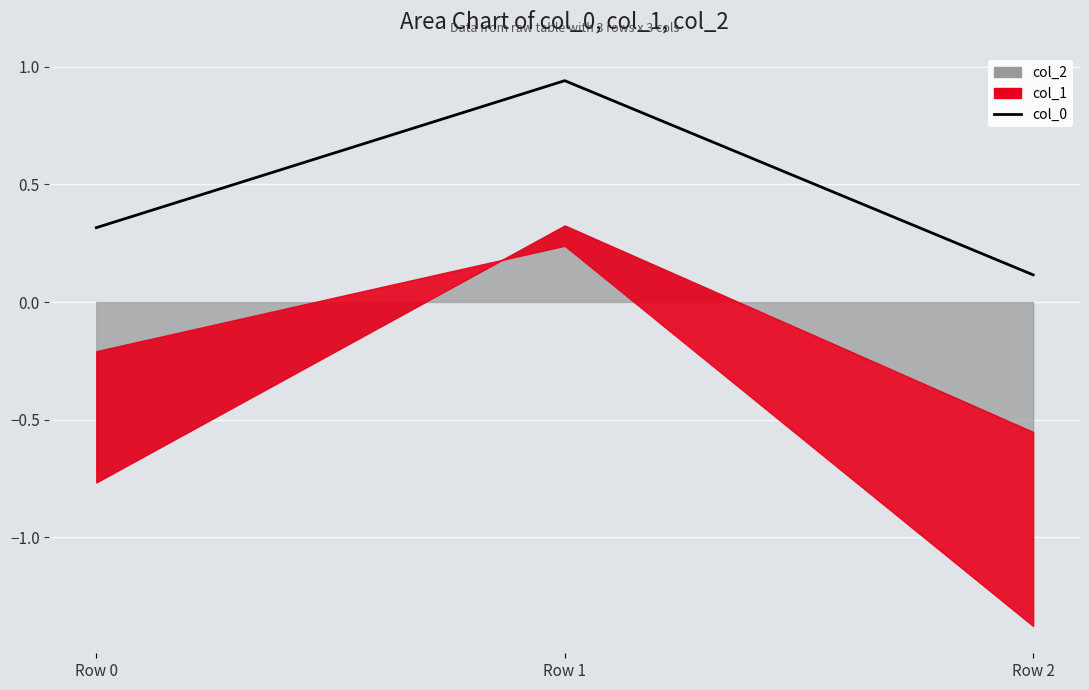

Reading left to right, extract all data points from this chart.

Row 0=0.3	Row 1=0.9	Row 2=0.1